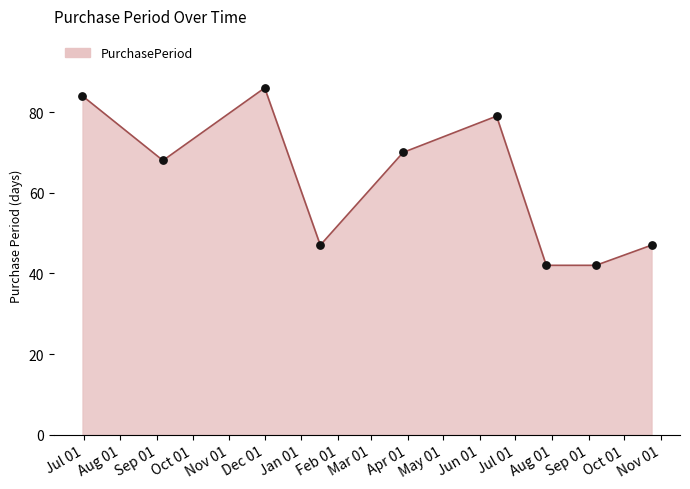

What is the minimum value shown in the chart?

42